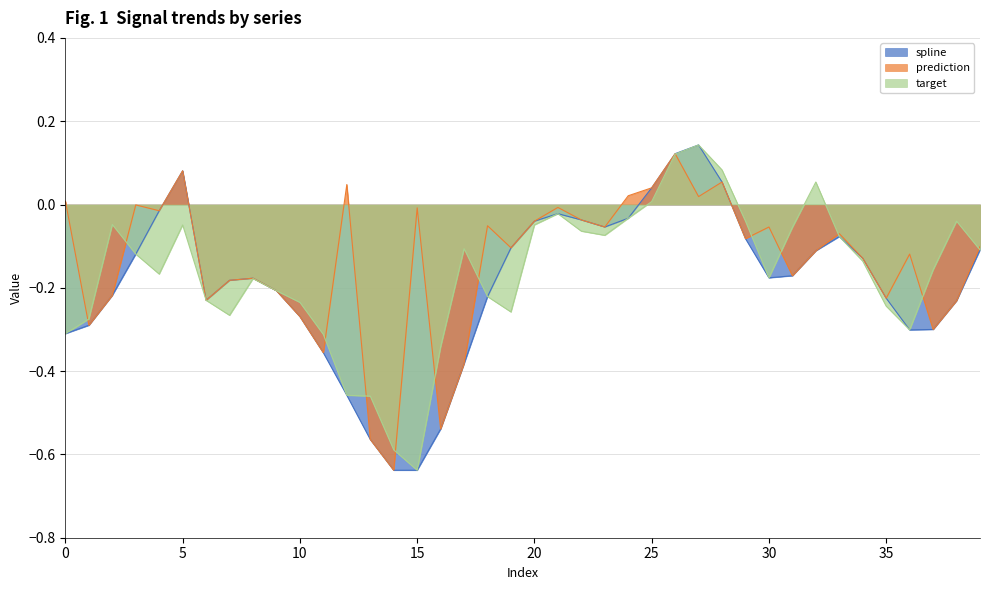

What is the average value of the target series?

-0.2